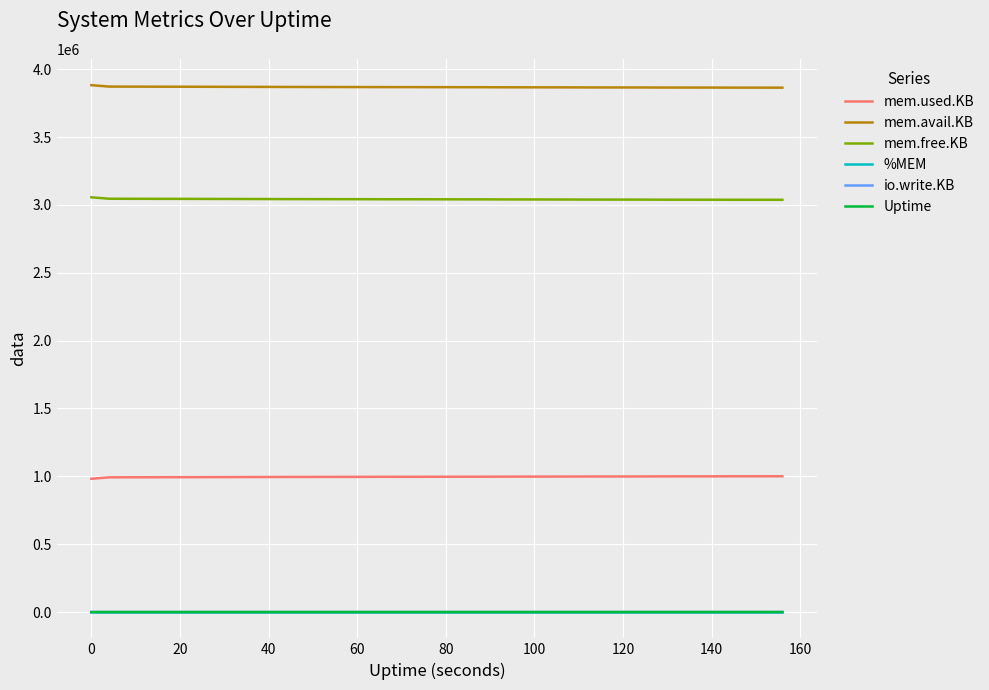

Count the number of categories in the chart.

40